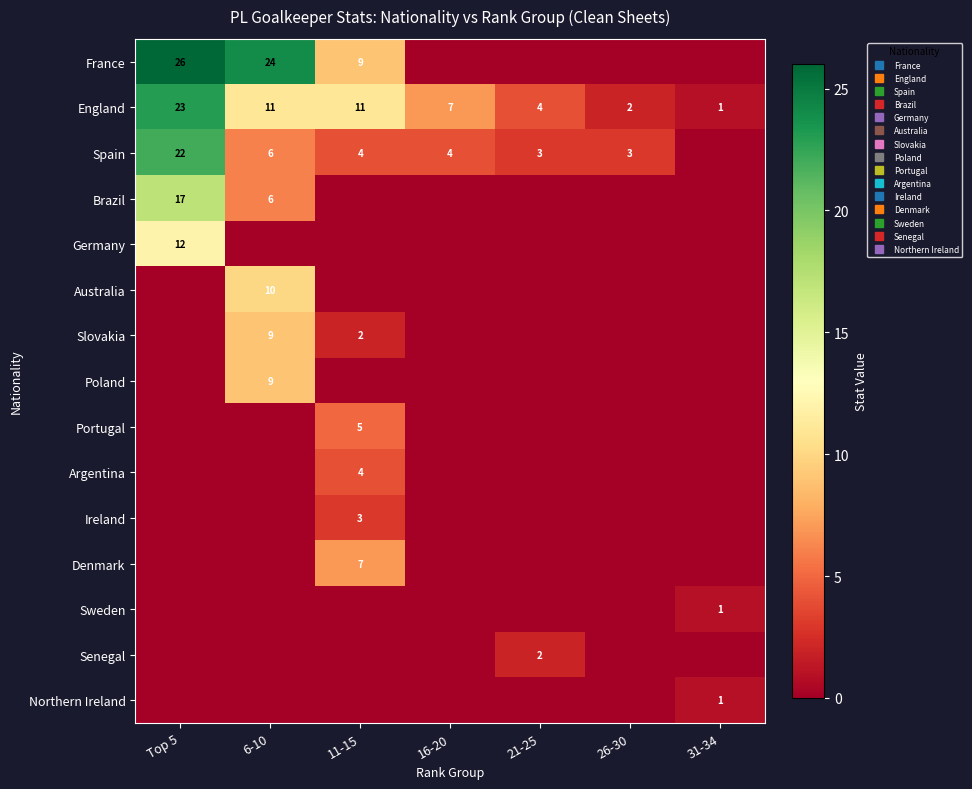

Which label corresponds to the largest value in the chart?

Top 5